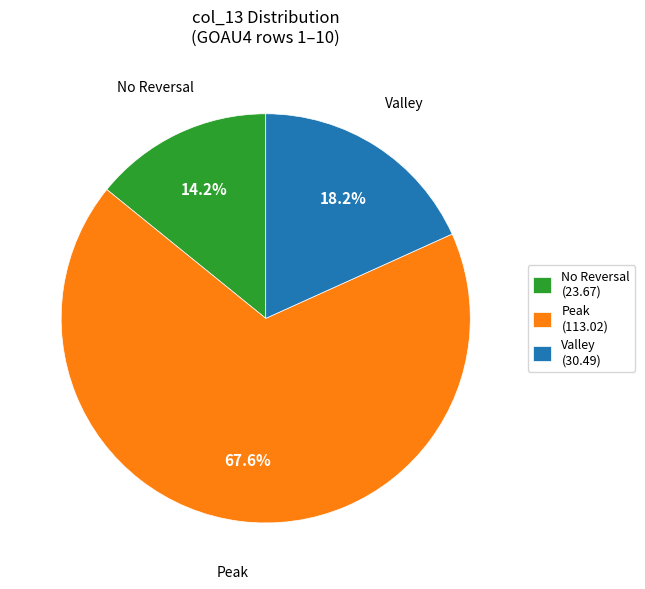

To the nearest percent, what is the average slice percentage?

33%